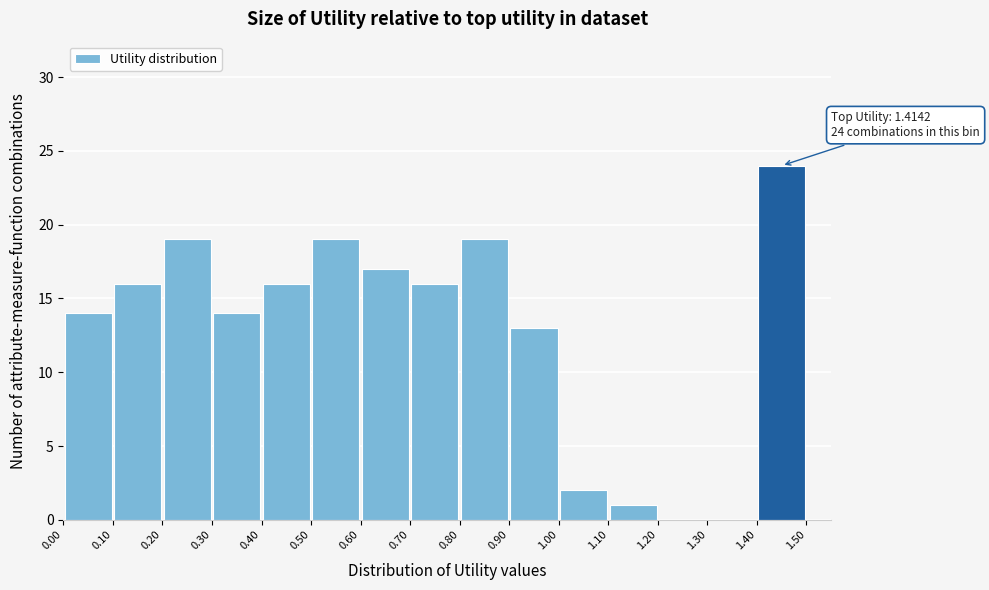

Over which range of the x-axis is the bar tallest?

1.40 to 1.50